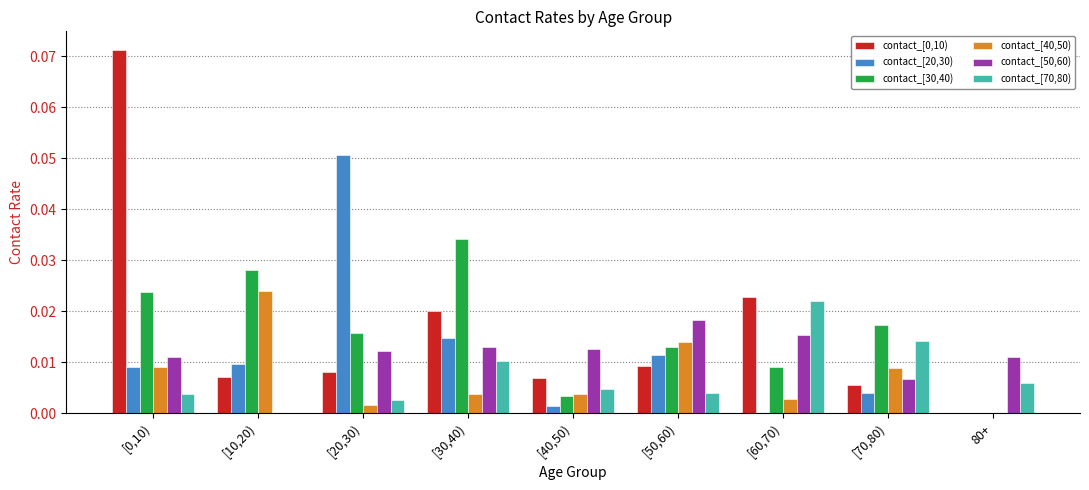

The contact_[30,40) series shows 0.0 at [10,20). True or false?

True